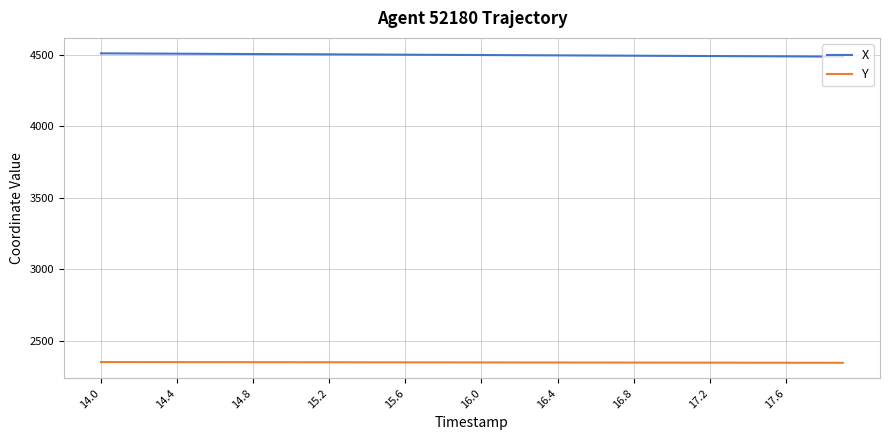

What is the maximum value for Y?

2353.0